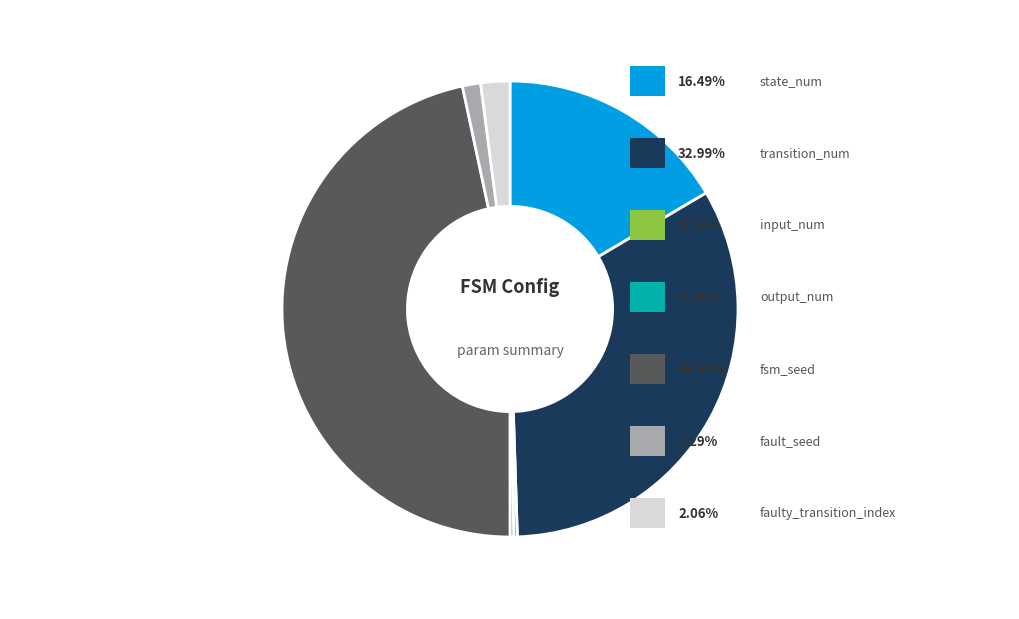

Does any single category account for the majority?

No